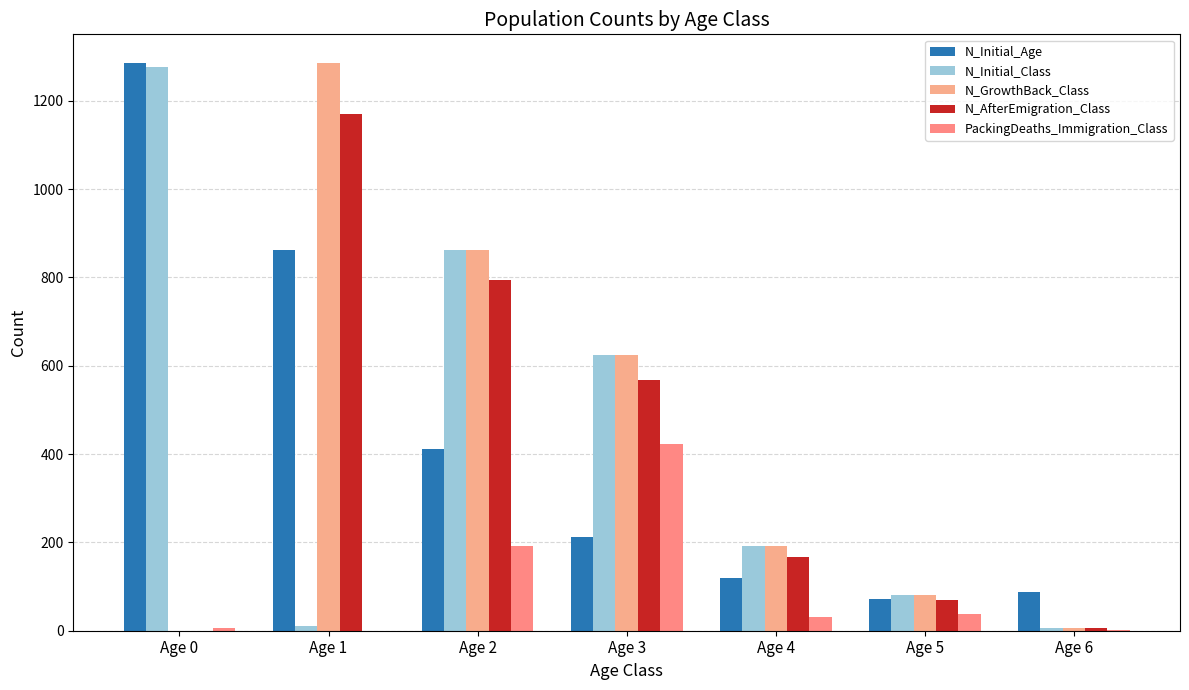

How many groups of bars are there?

7